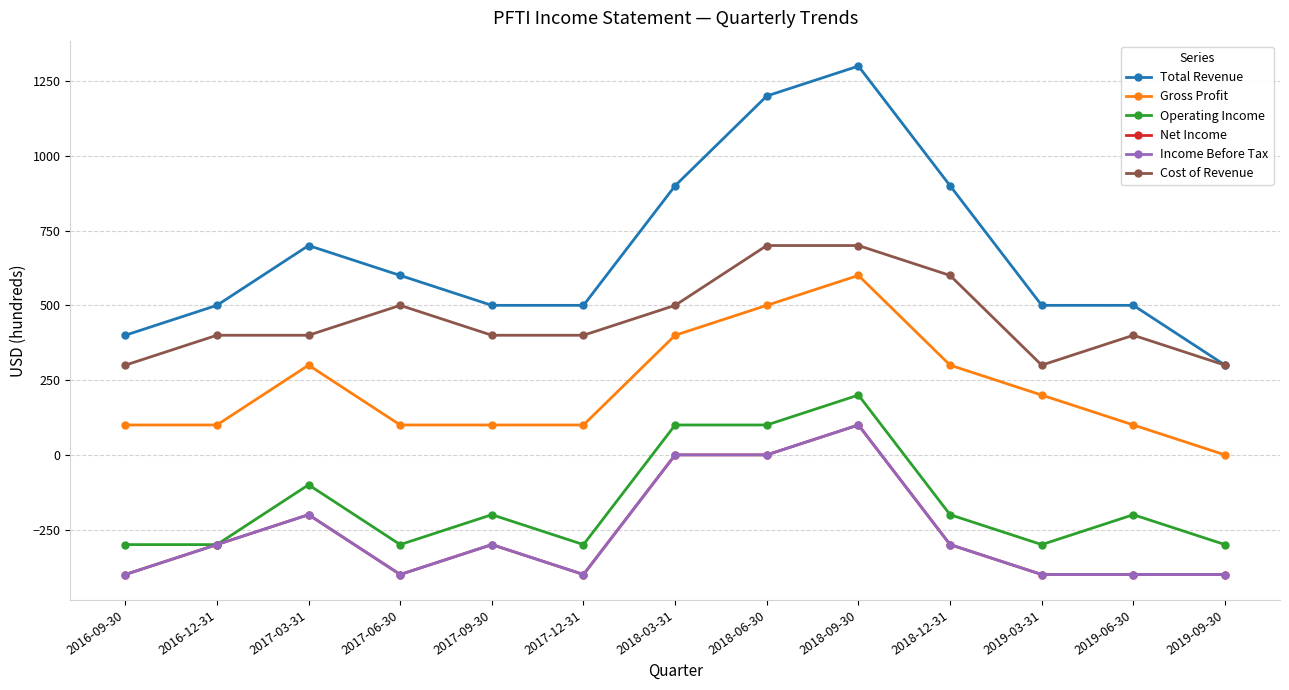

Rank the series by their maximum value, from lowest to highest.

Net Income, Income Before Tax, Operating Income, Gross Profit, Cost of Revenue, Total Revenue